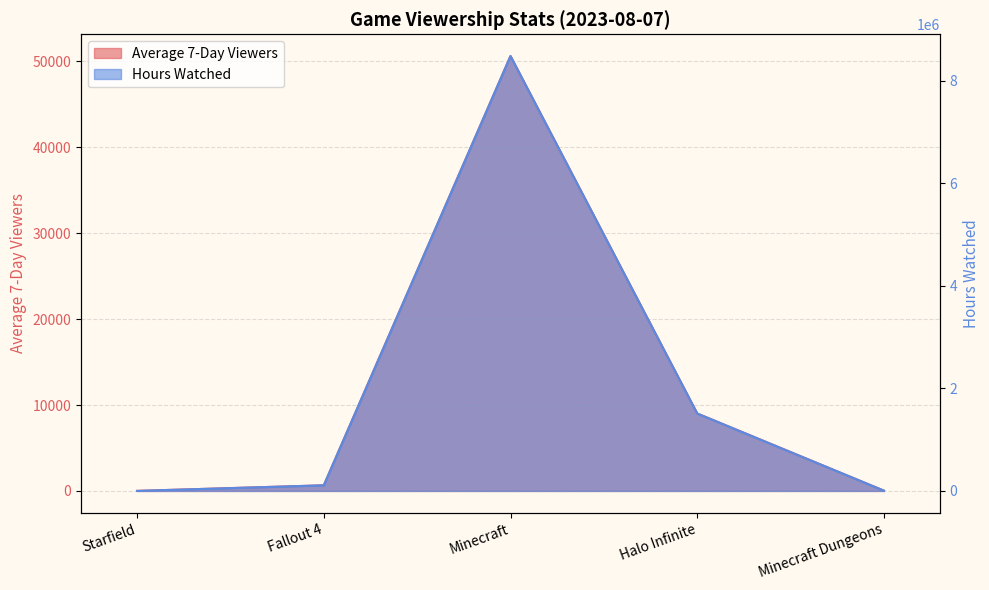

What is the label of the 5th point from the left?

Minecraft Dungeons